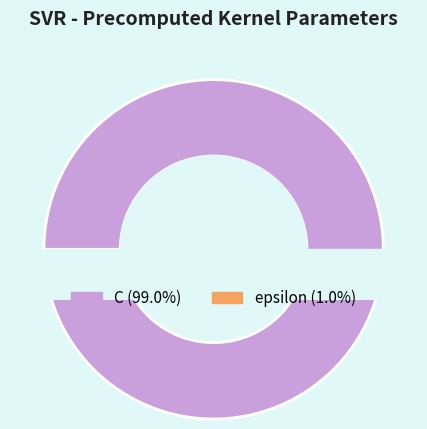

Is there any slice that represents more than half of the pie?

Yes